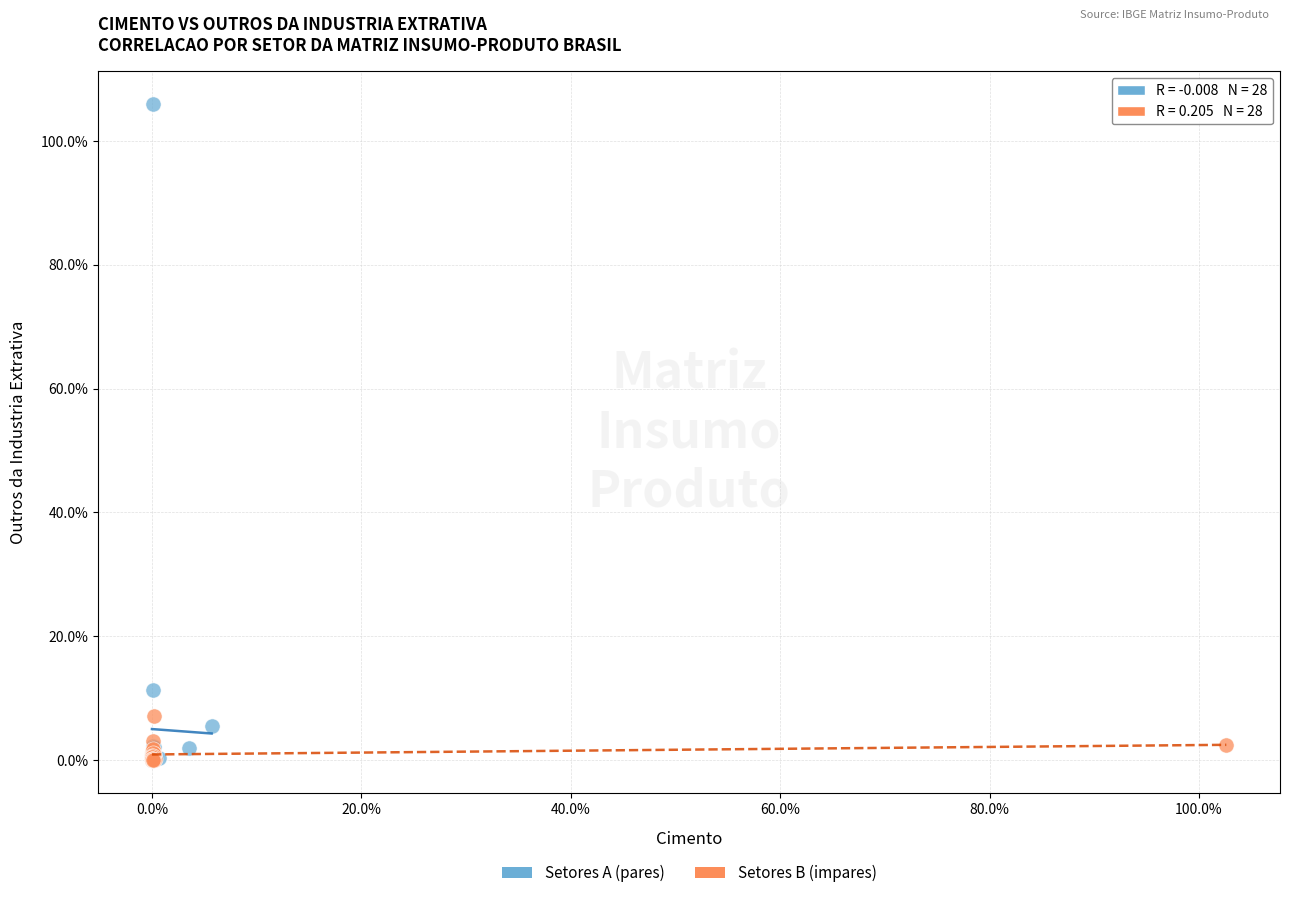

Which series reaches the maximum Y coordinate?

Setores A (pares)